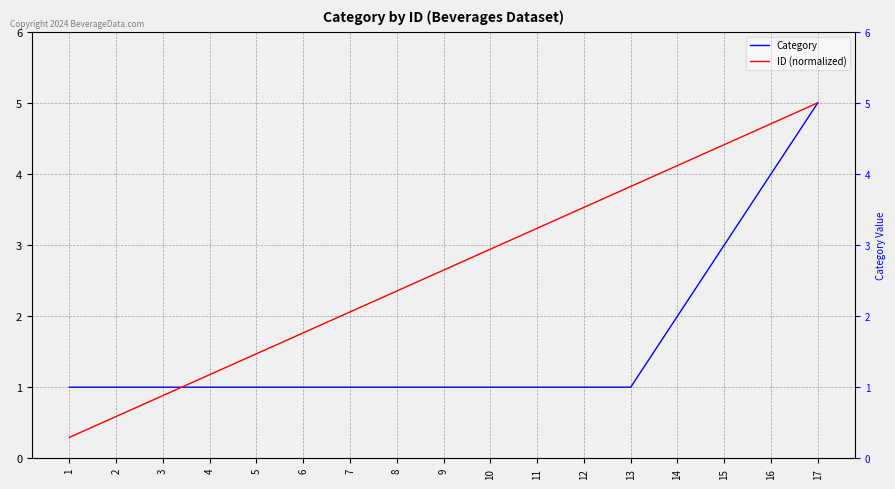

Which series ends up on top after the final intersection of Category and ID (normalized)?

ID (normalized)